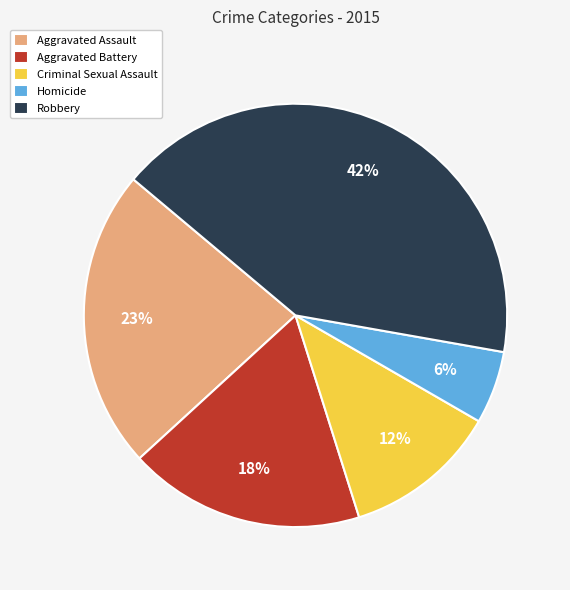

To the nearest percent, what portion does Aggravated Battery represent?

18%